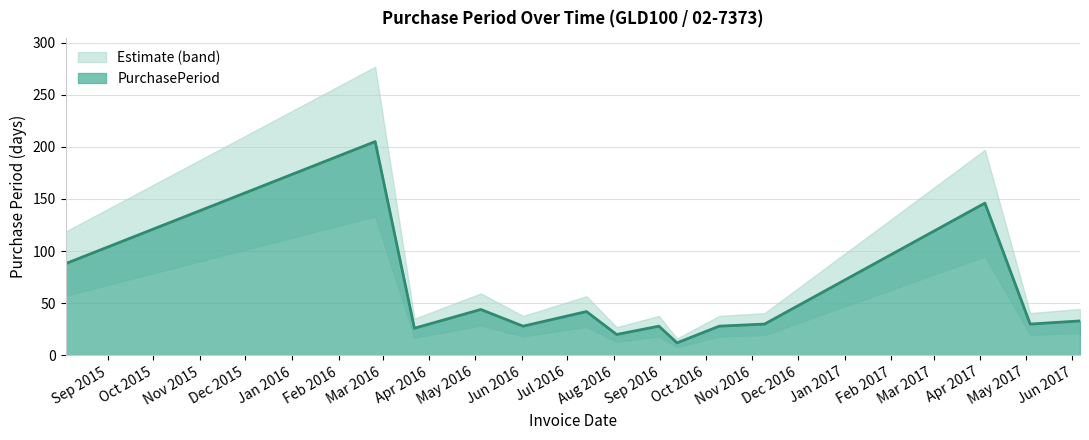

What is the greatest value displayed?

205